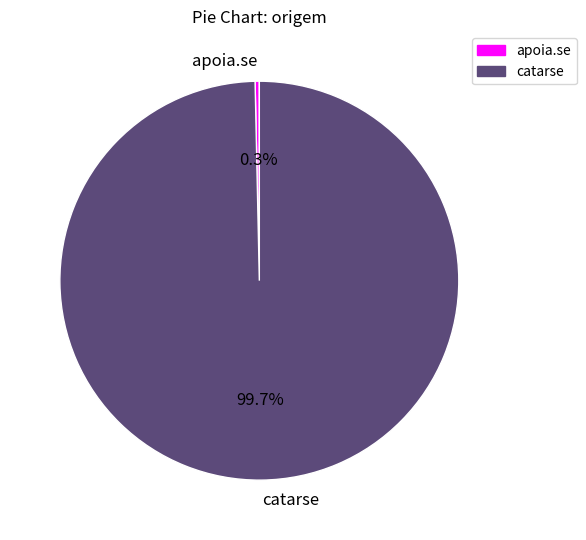

Which has a higher value, apoia.se or catarse?

catarse